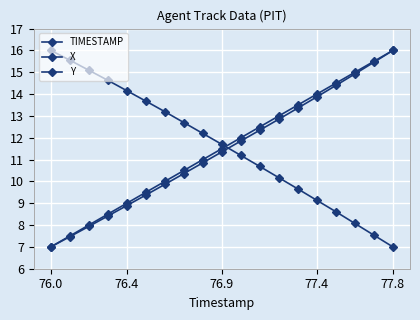

How many lines are shown in the chart?

3